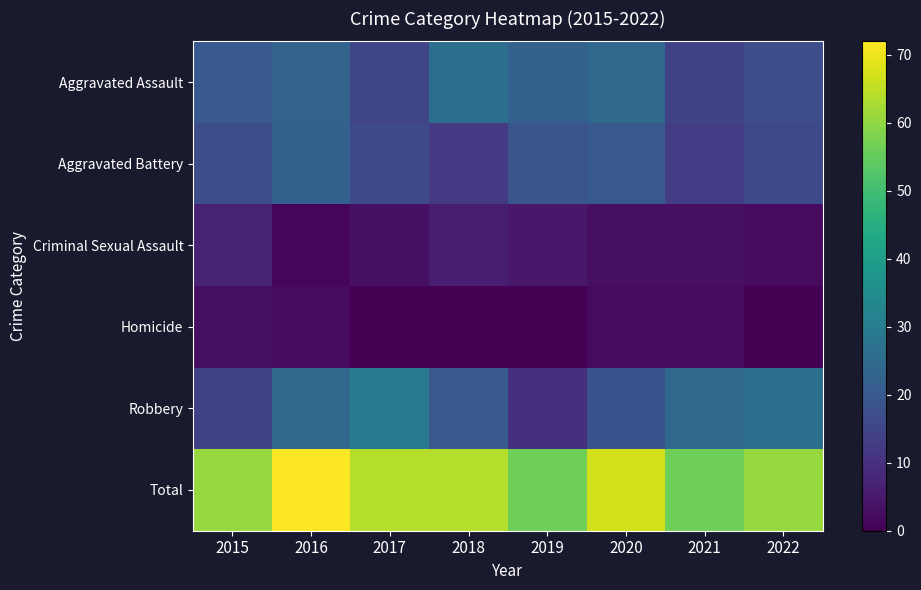

Rank the series at 2021 from lowest to highest value.

Homicide, Criminal Sexual Assault, Aggravated Battery, Aggravated Assault, Robbery, Total